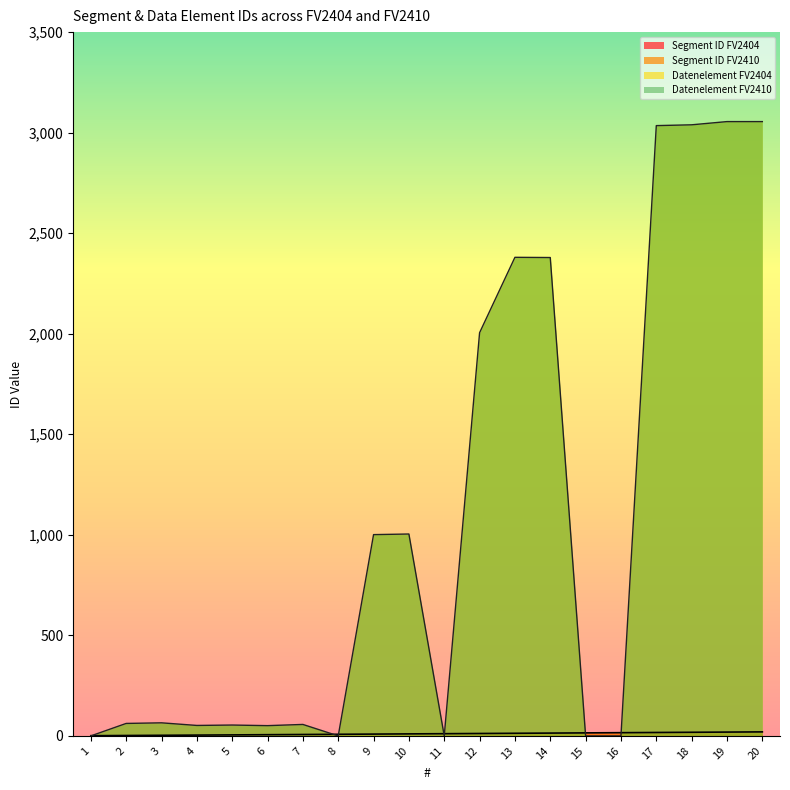

Which series has the largest total across all categories?

Datenelement FV2404